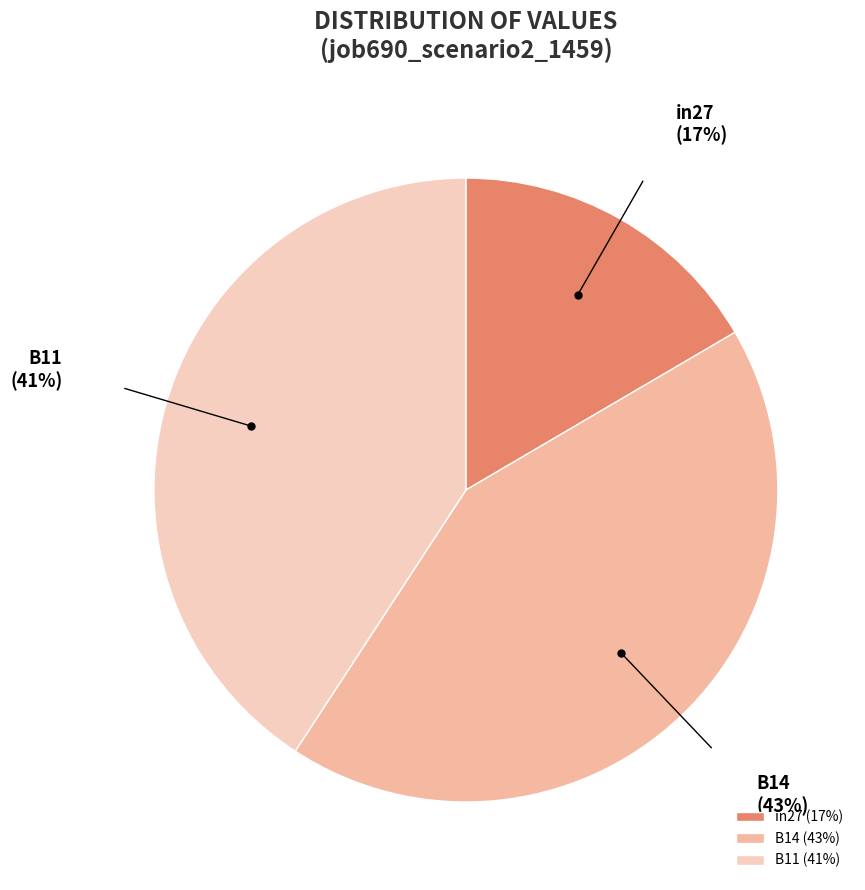

Is the sum of in27 and B11 greater than half?

Yes